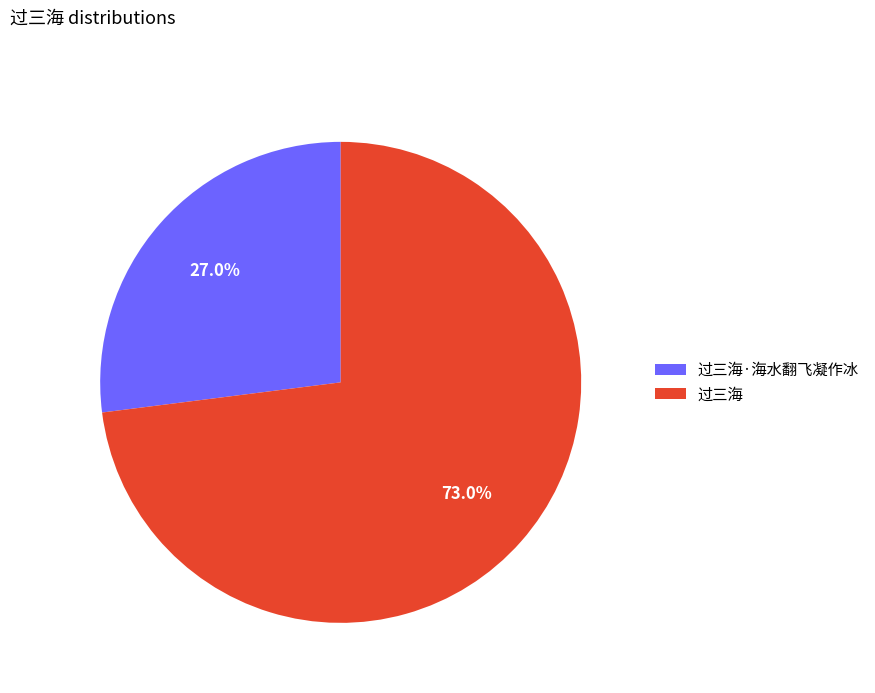

How many slices are in this pie chart?

2